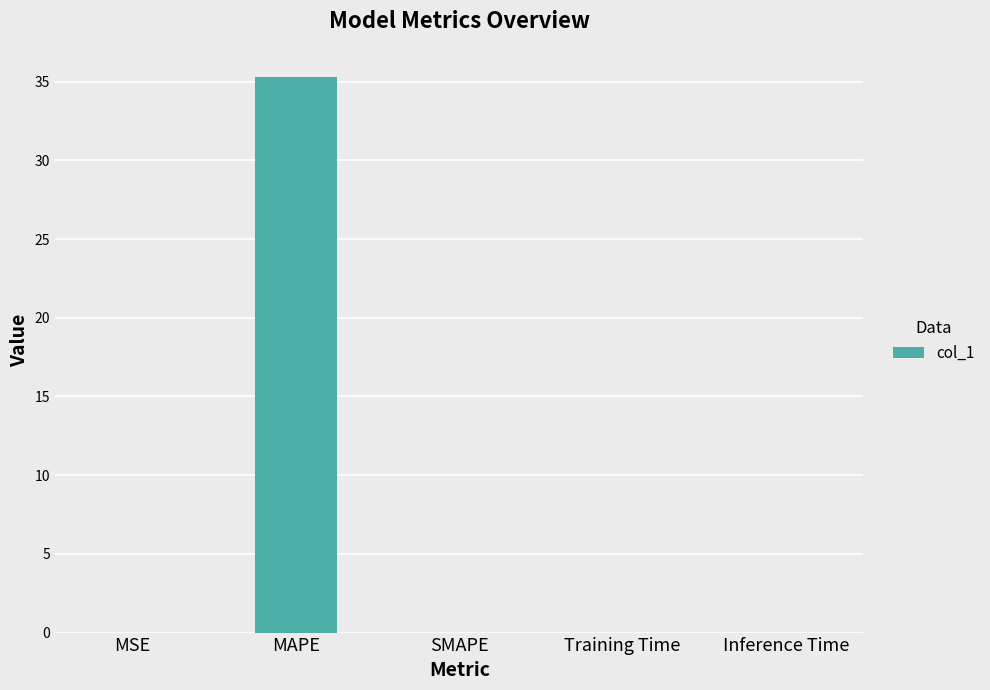

Are the bars horizontal?

No